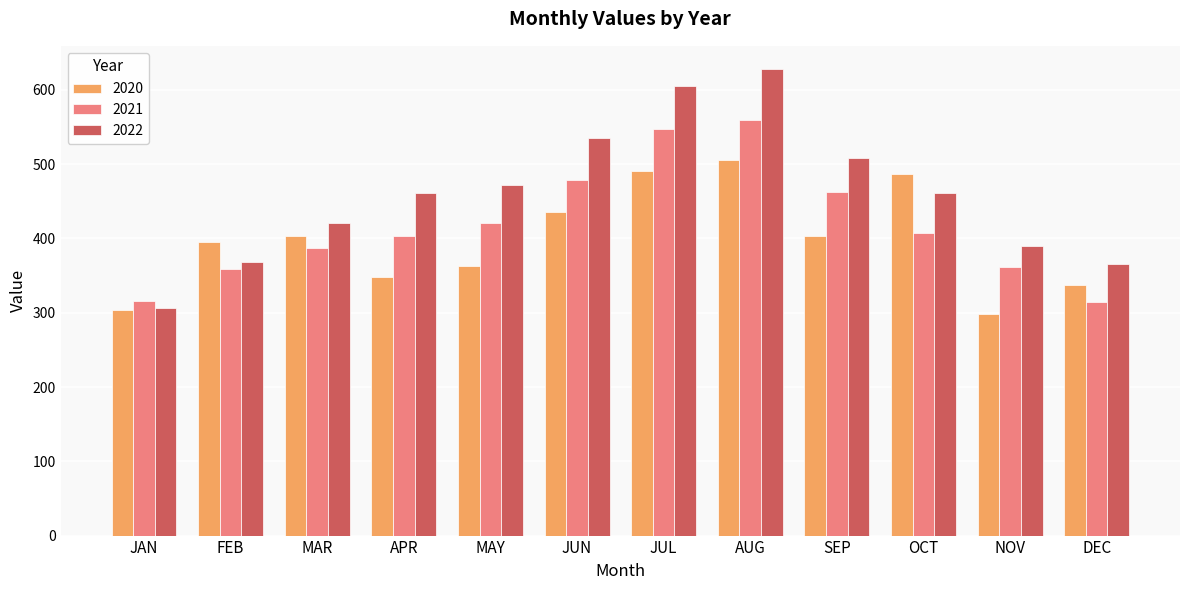

What is the label of the 12th bar from the right?

JAN